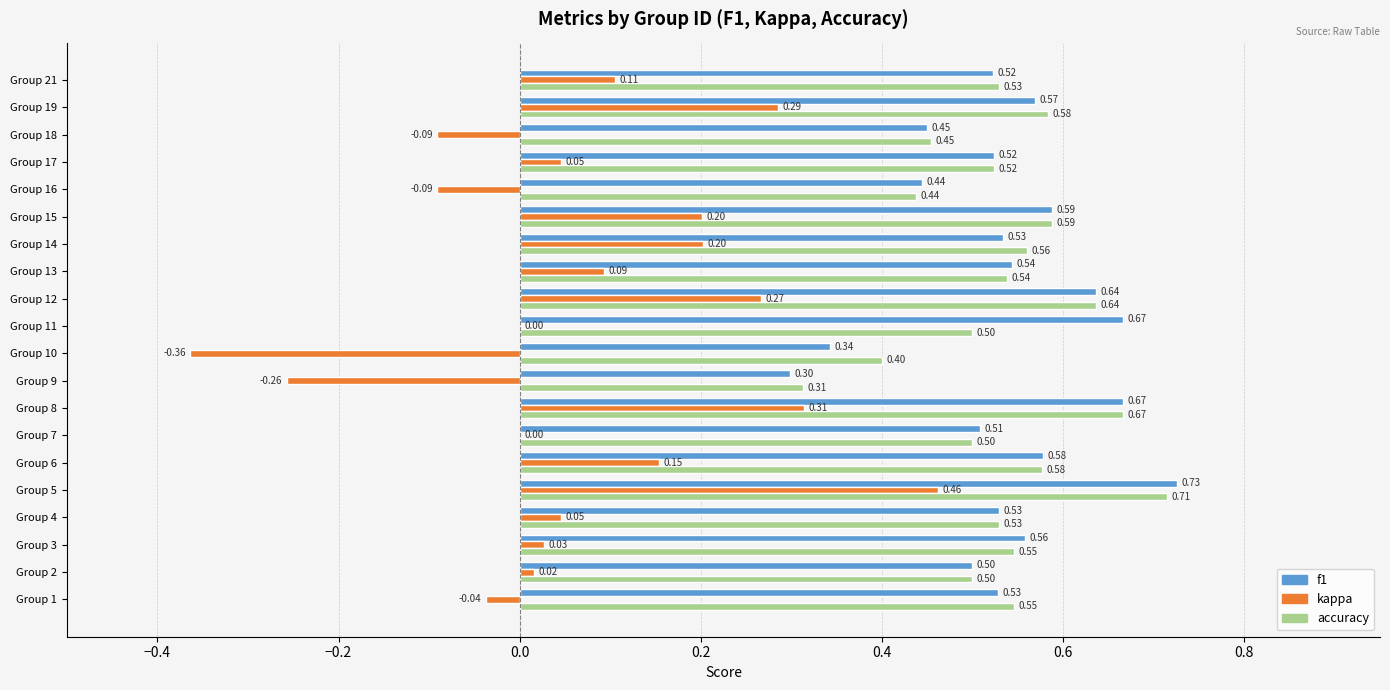

At which category is the sum across all series the highest?

Group 5